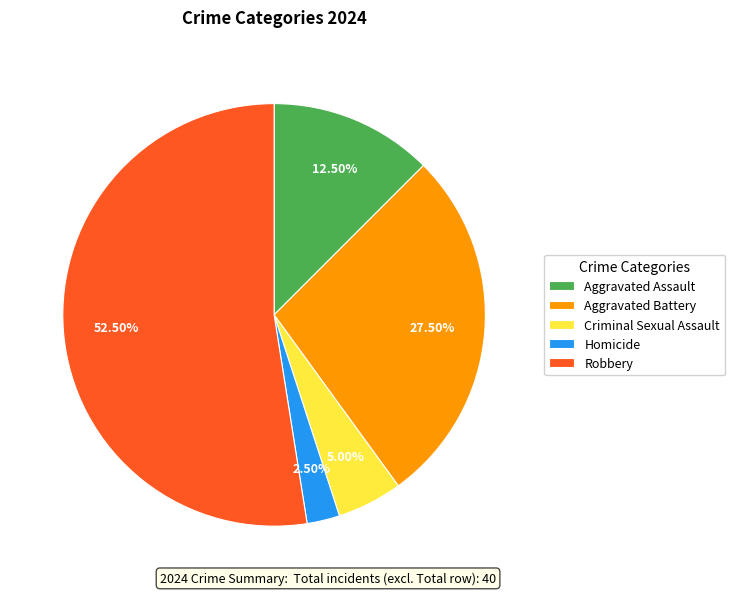

Which category has the smallest portion of the pie?

Homicide